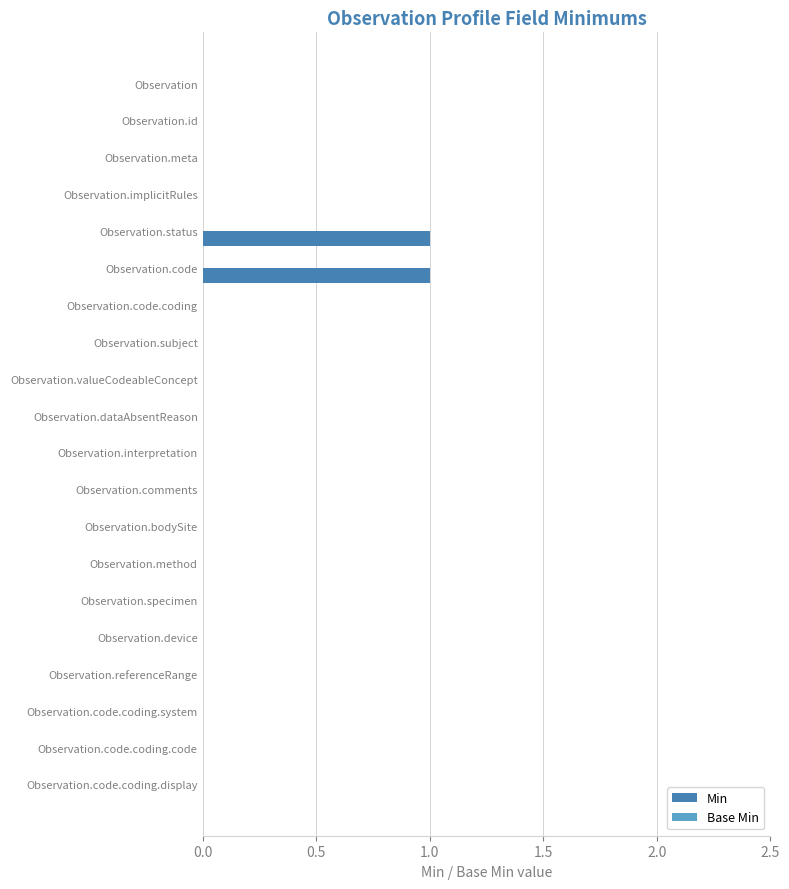

Which has a higher value, Observation.code or Observation.device?

Observation.code